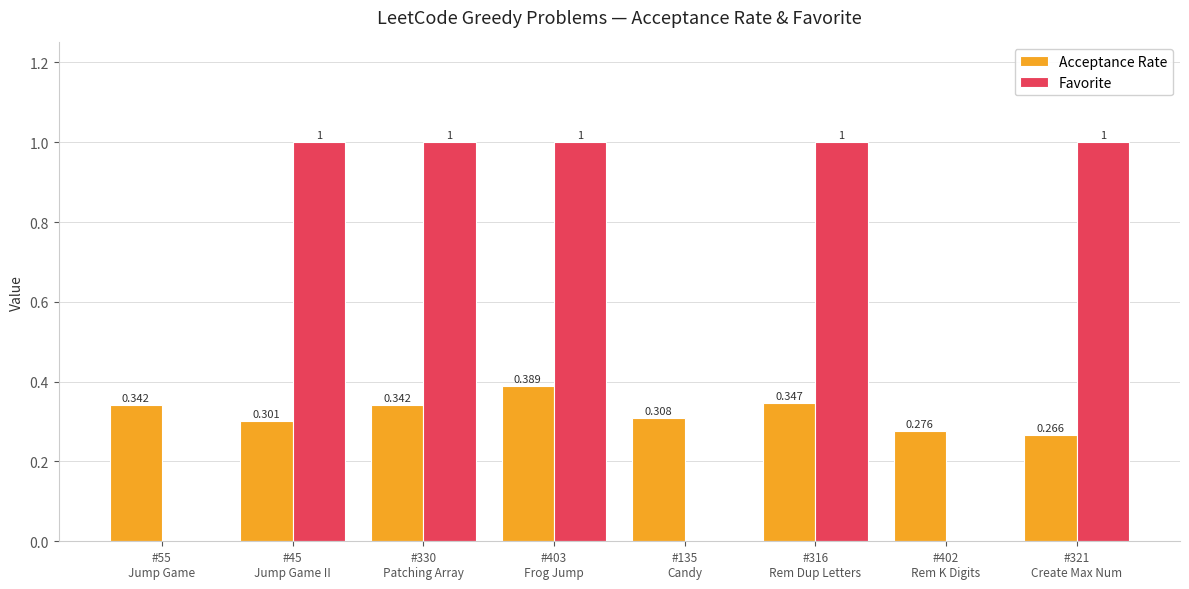

The value of Favorite at #321
Create Max Num is 1.0. True or false?

True